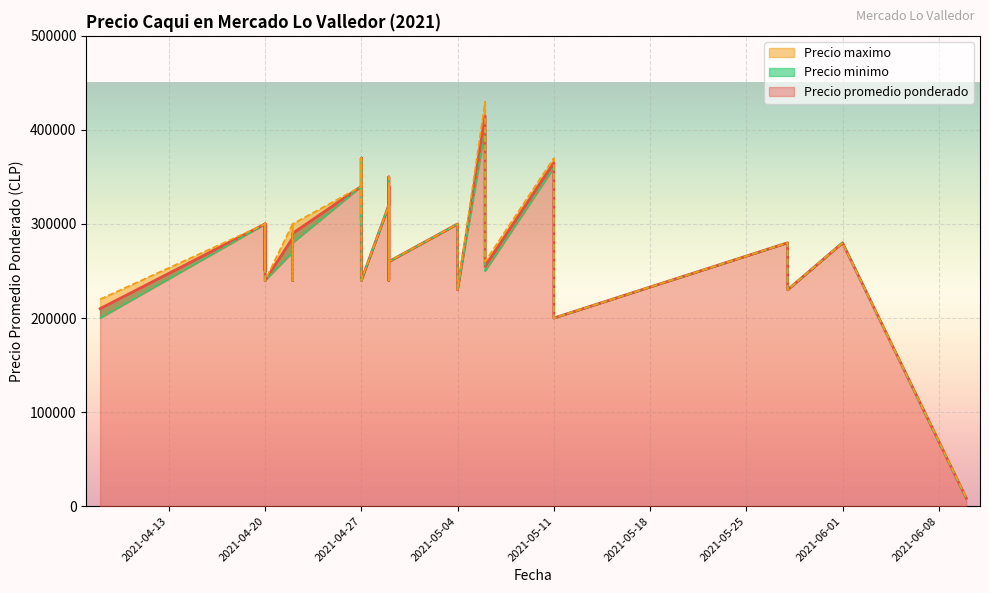

Does the chart display data point markers on the line(s)?

No